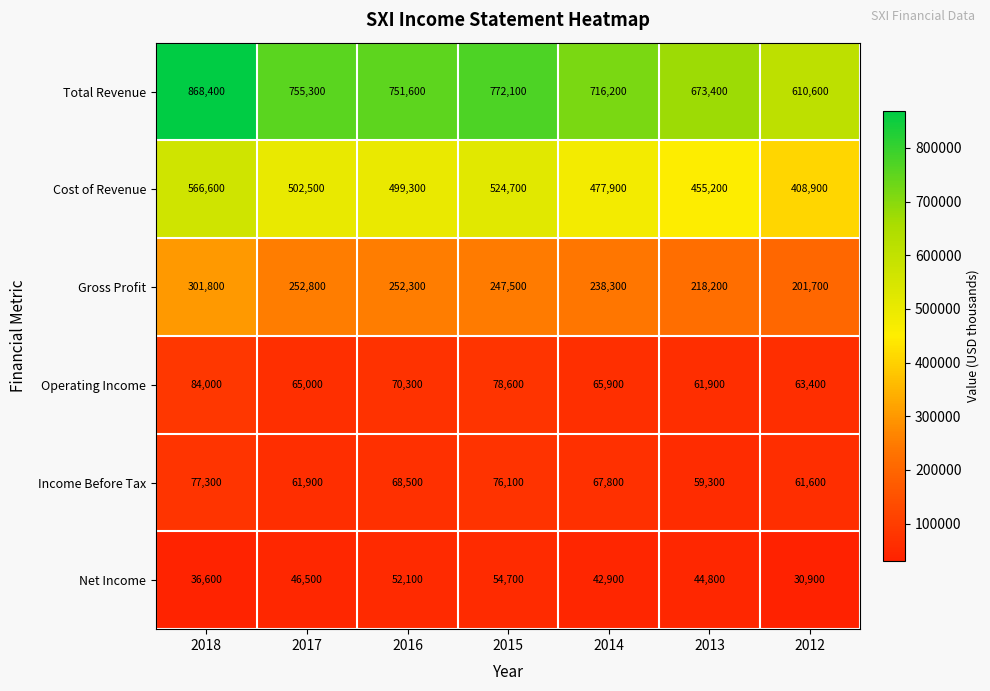

At which label is Net Income closest to 42800?

2014